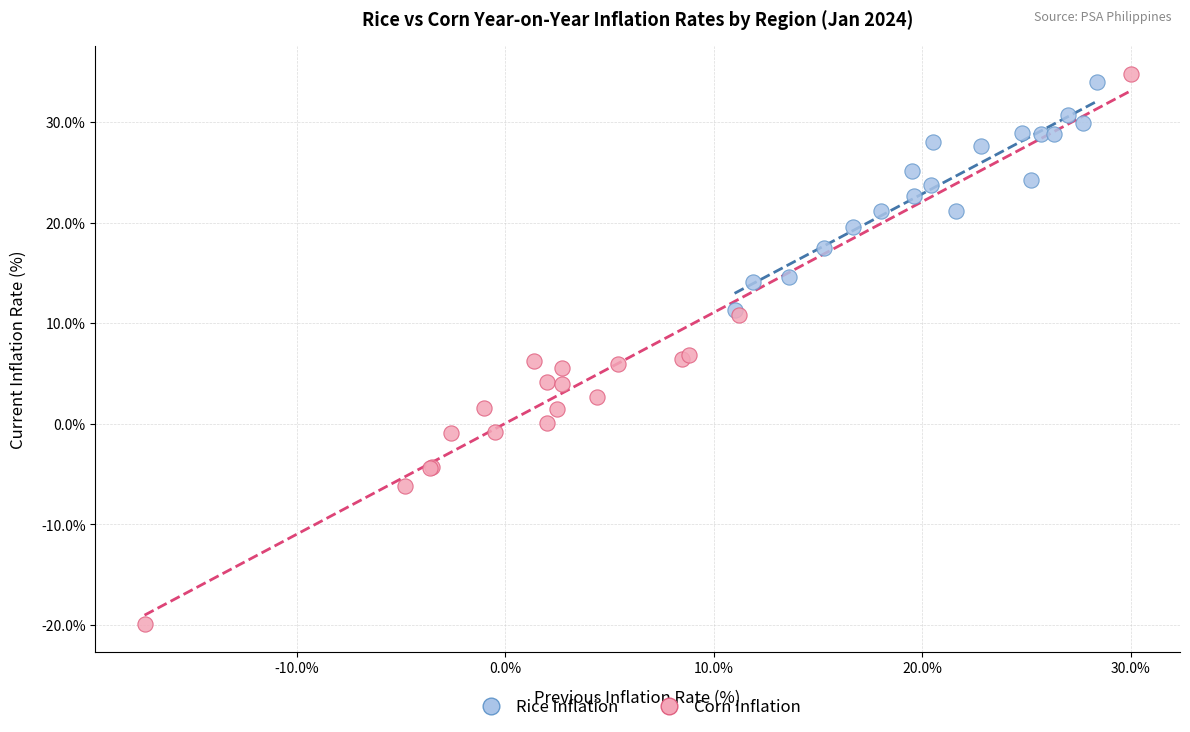

Which series contains the lowest Y value?

Corn Inflation